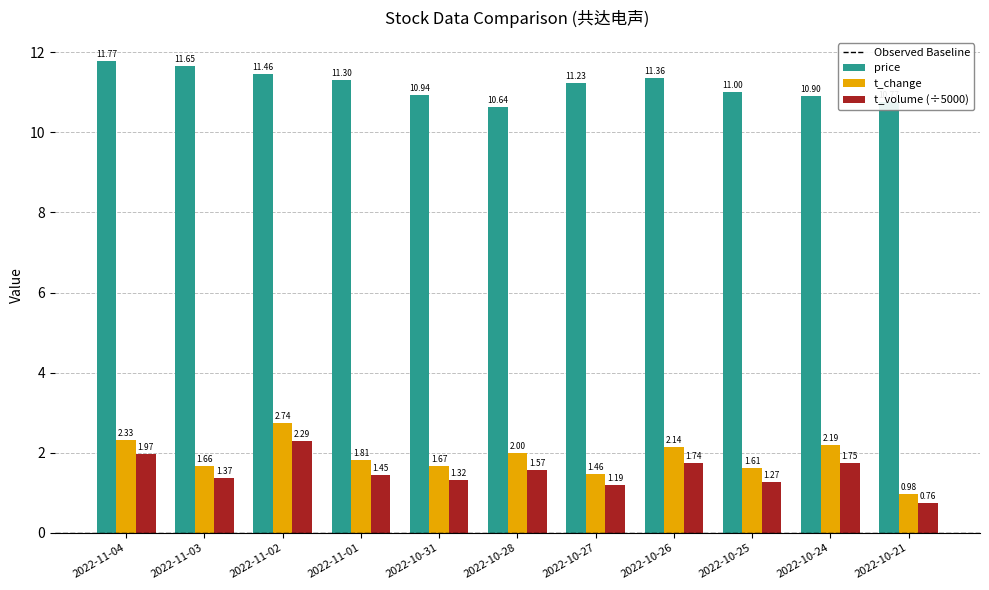

At which label does t_change first exceed 1?

2022-11-04